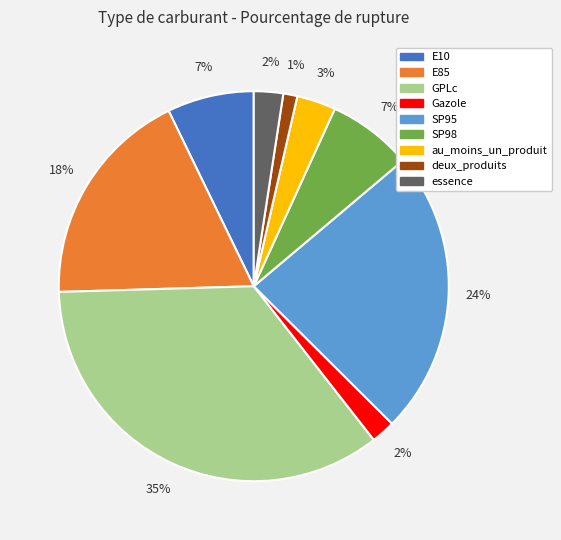

To the nearest percent, what percentage of the pie is SP95?

24%